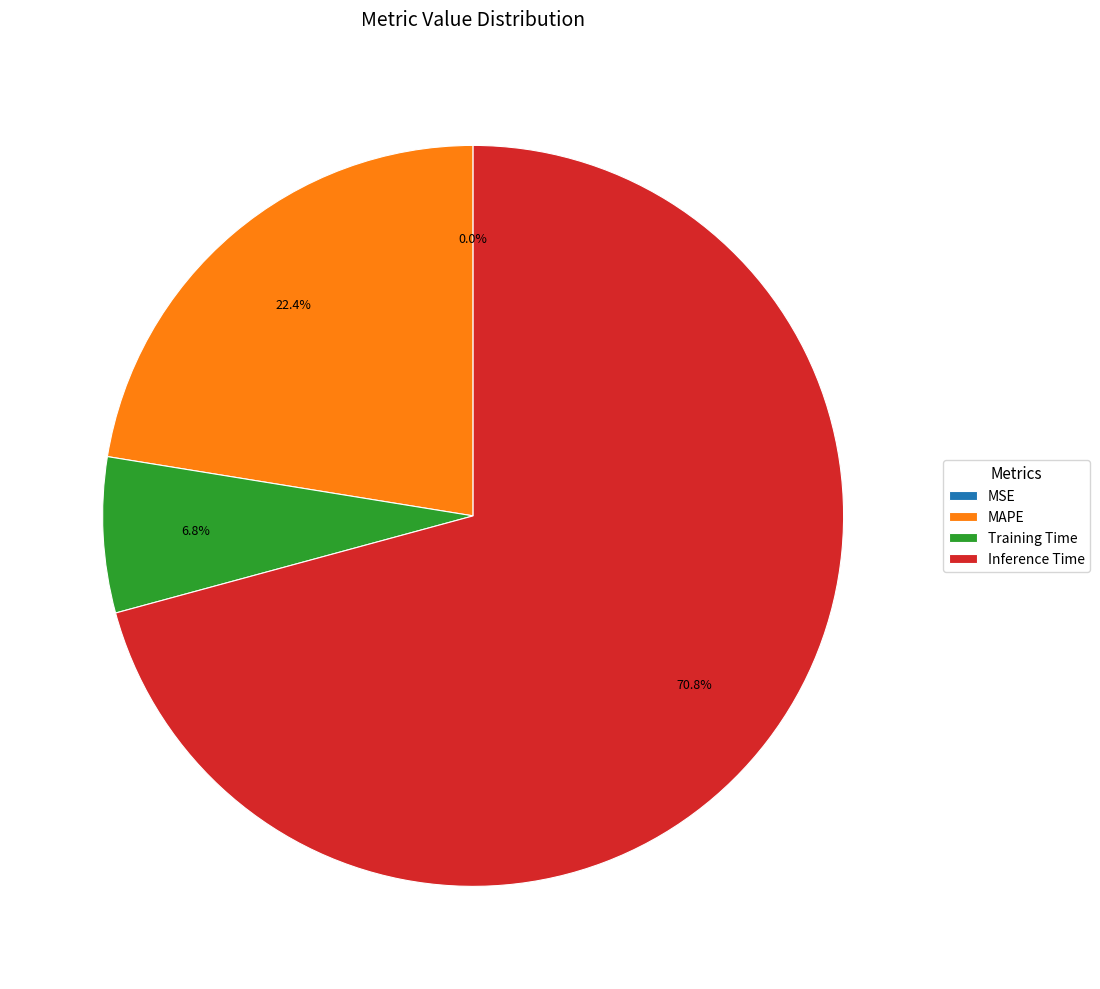

Between Inference Time and Training Time, which is larger?

Inference Time